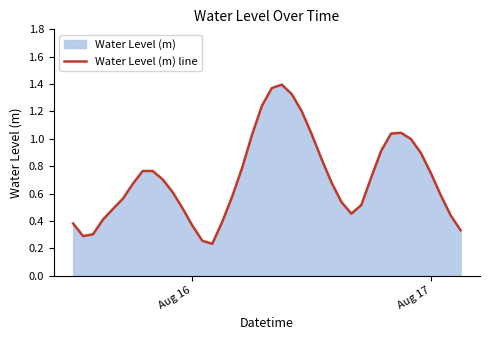

How many points are higher than both their immediate neighbors (excluding endpoints)?

3